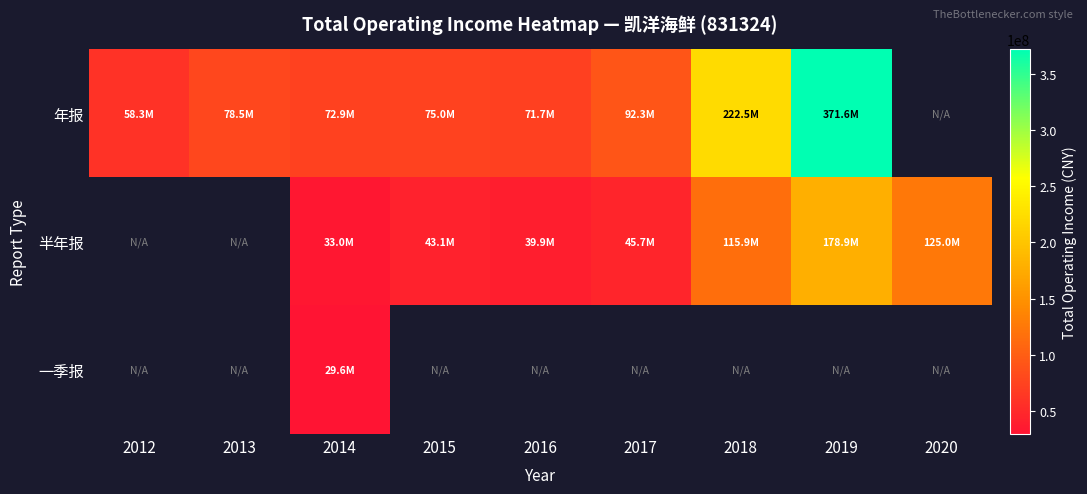

Which category has the lowest value in the 年报 series?

2012